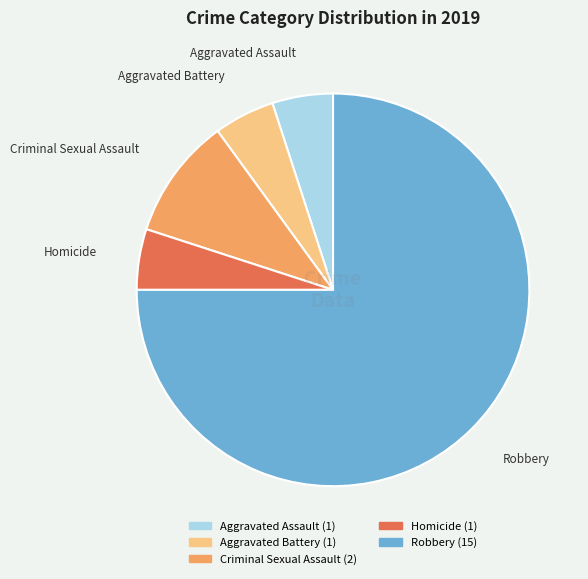

Which category has the biggest portion of the pie?

Robbery